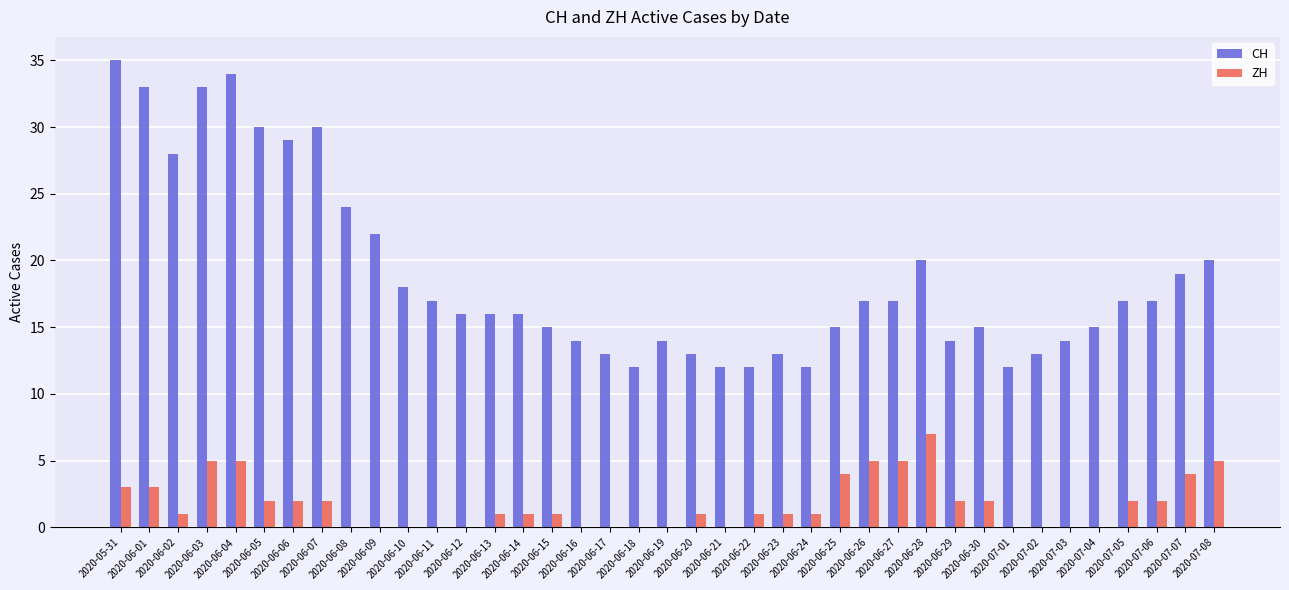

Is the value of ZH at 2020-07-03 greater than the value of CH at 2020-06-02?

No